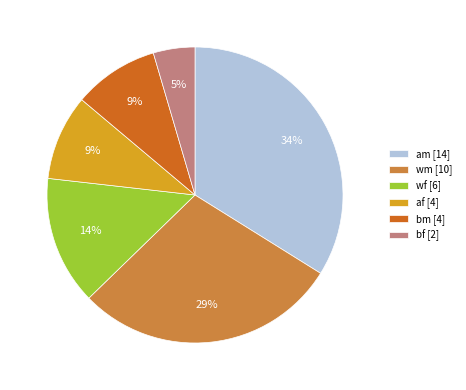

Which slice is the largest?

am [14]